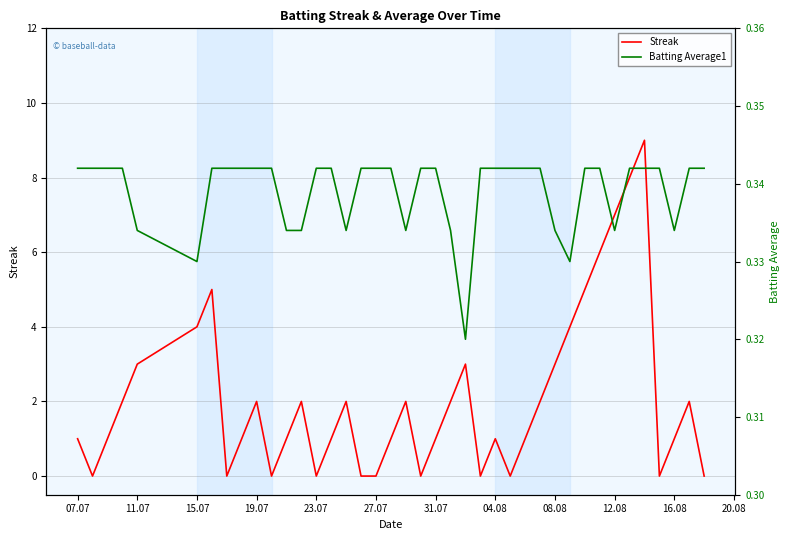

What are all the series names shown in the legend?

Streak, Batting Average1